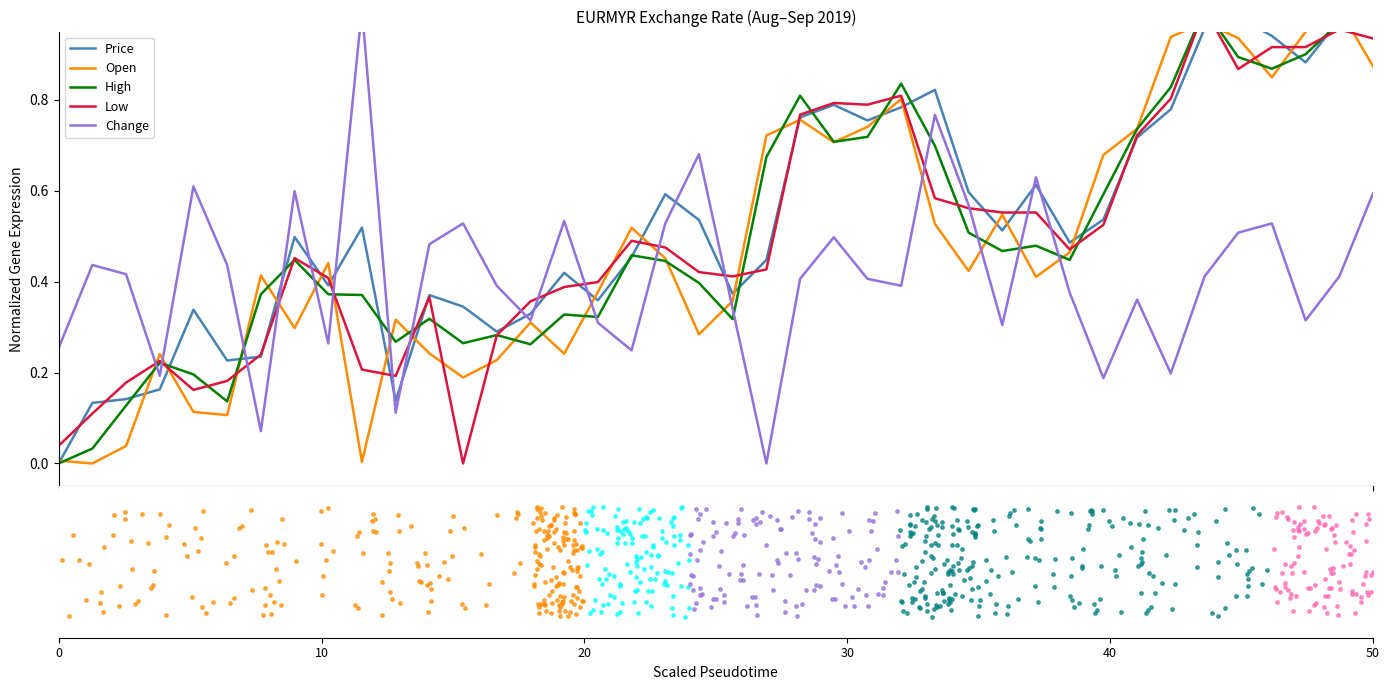

What are all the series names shown in the legend?

Price, Open, High, Low, Change